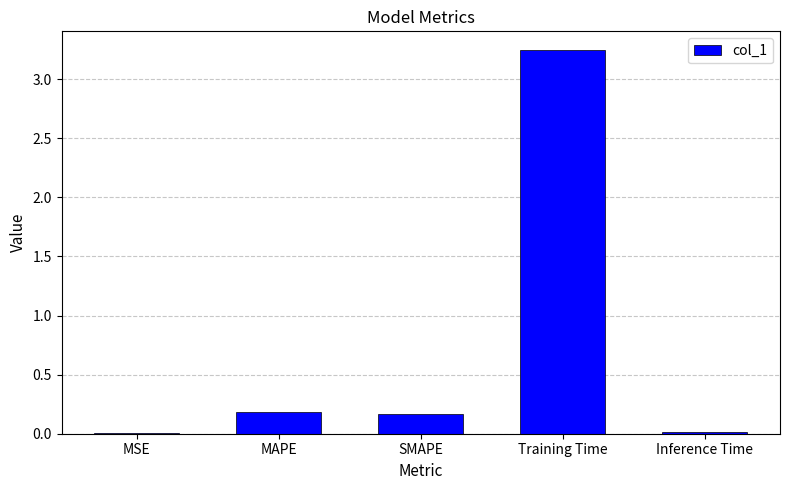

What is the average value?

0.7